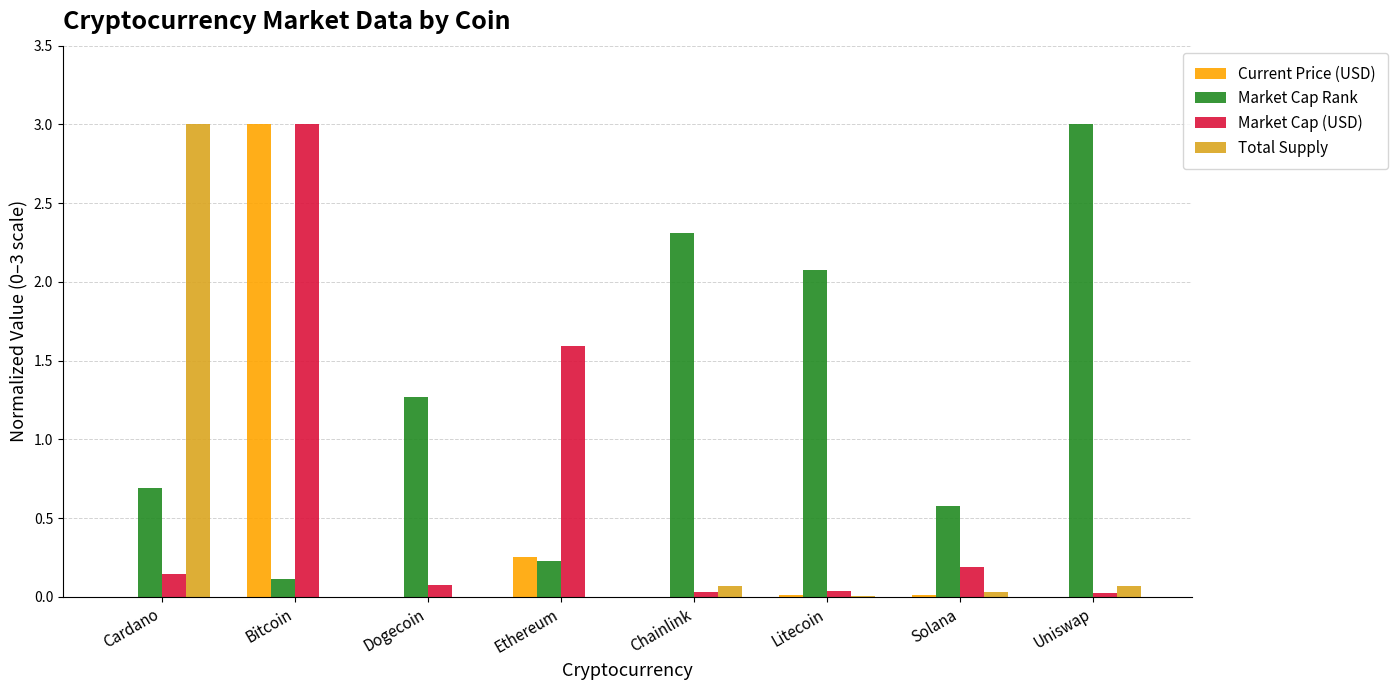

At which label is Market Cap Rank closest to 1?

Dogecoin